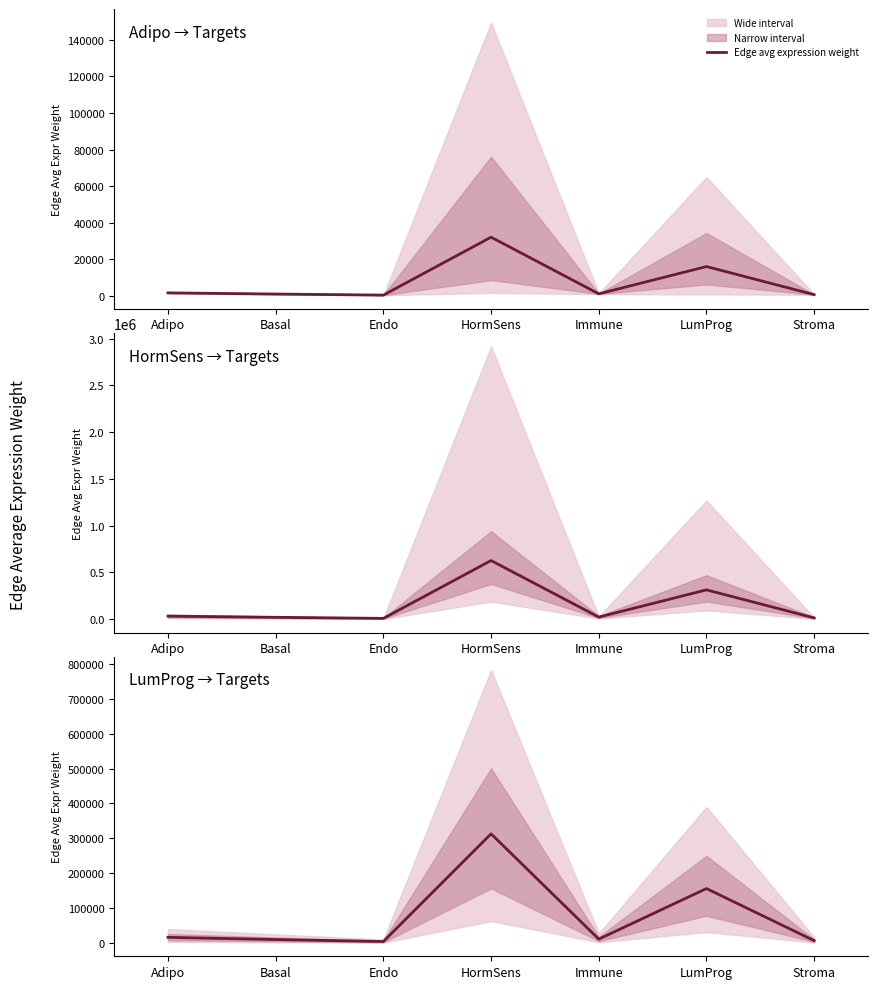

Where is the first local maximum?

HormSens